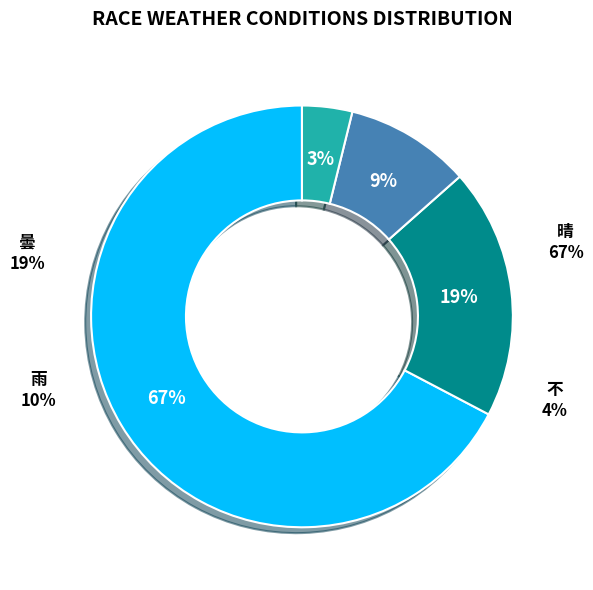

What is the majority slice?

晴